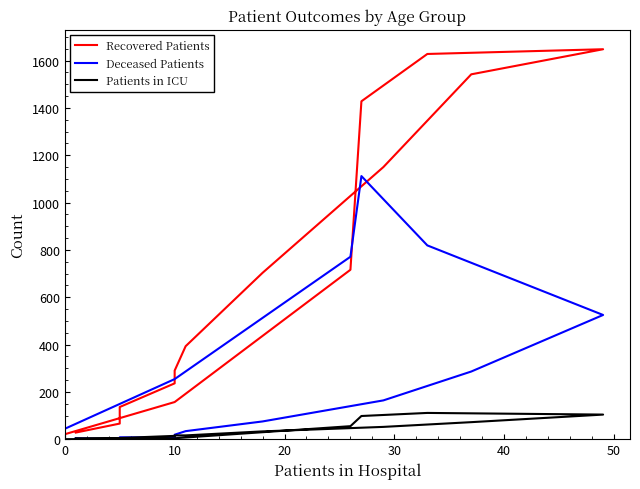

Does the chart have visible grid lines?

No